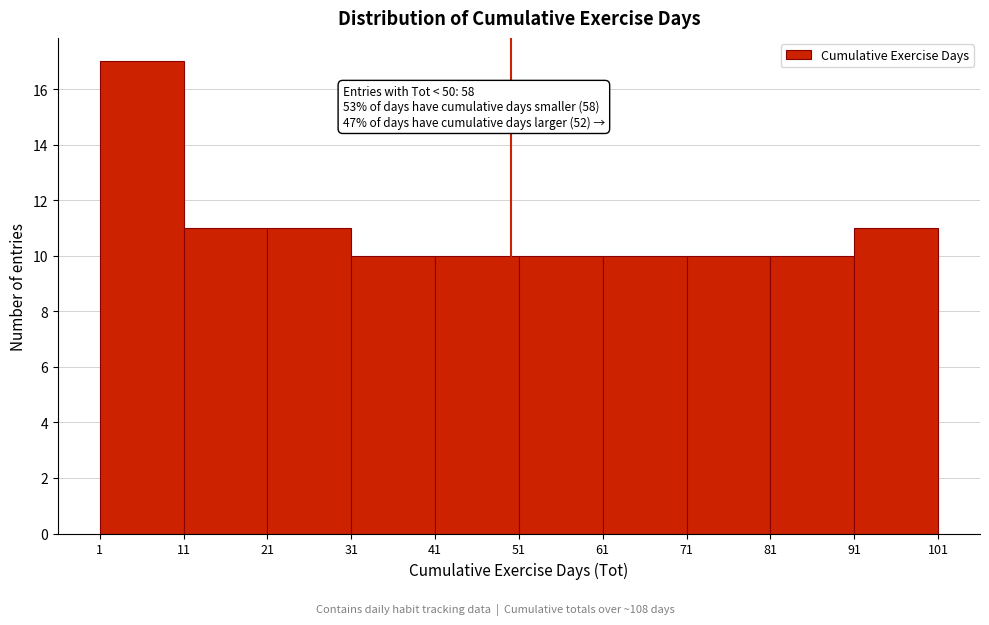

Which range on the x-axis has the tallest bar?

1 to 11